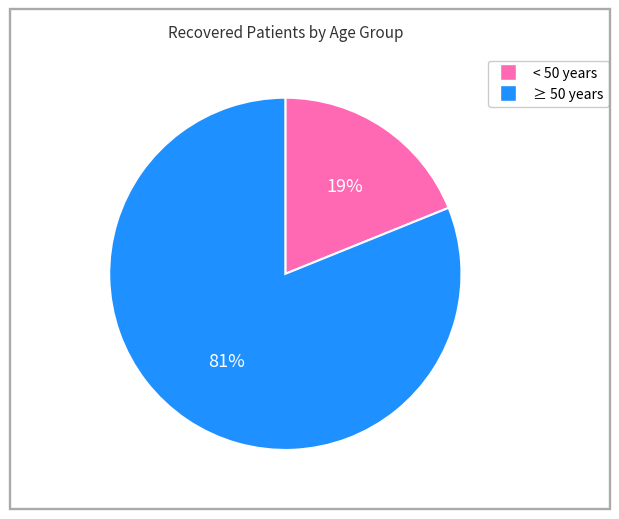

Does any single category account for the majority?

Yes